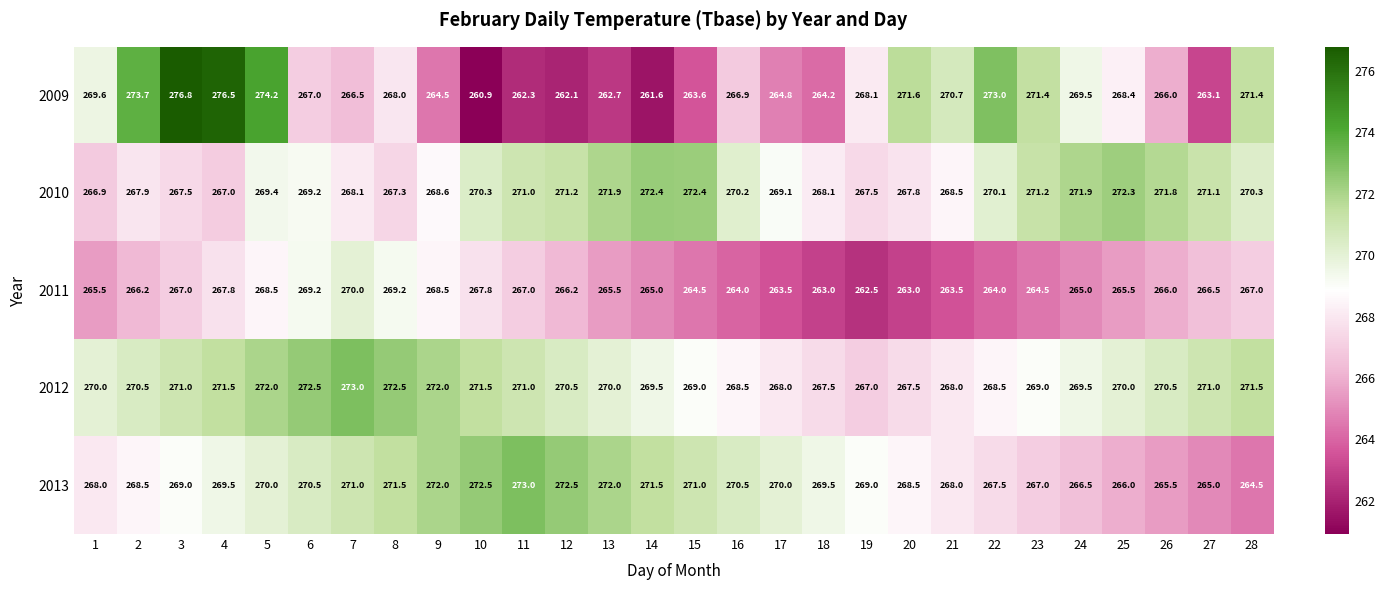

What is the difference between the highest and lowest values at 6?

5.5